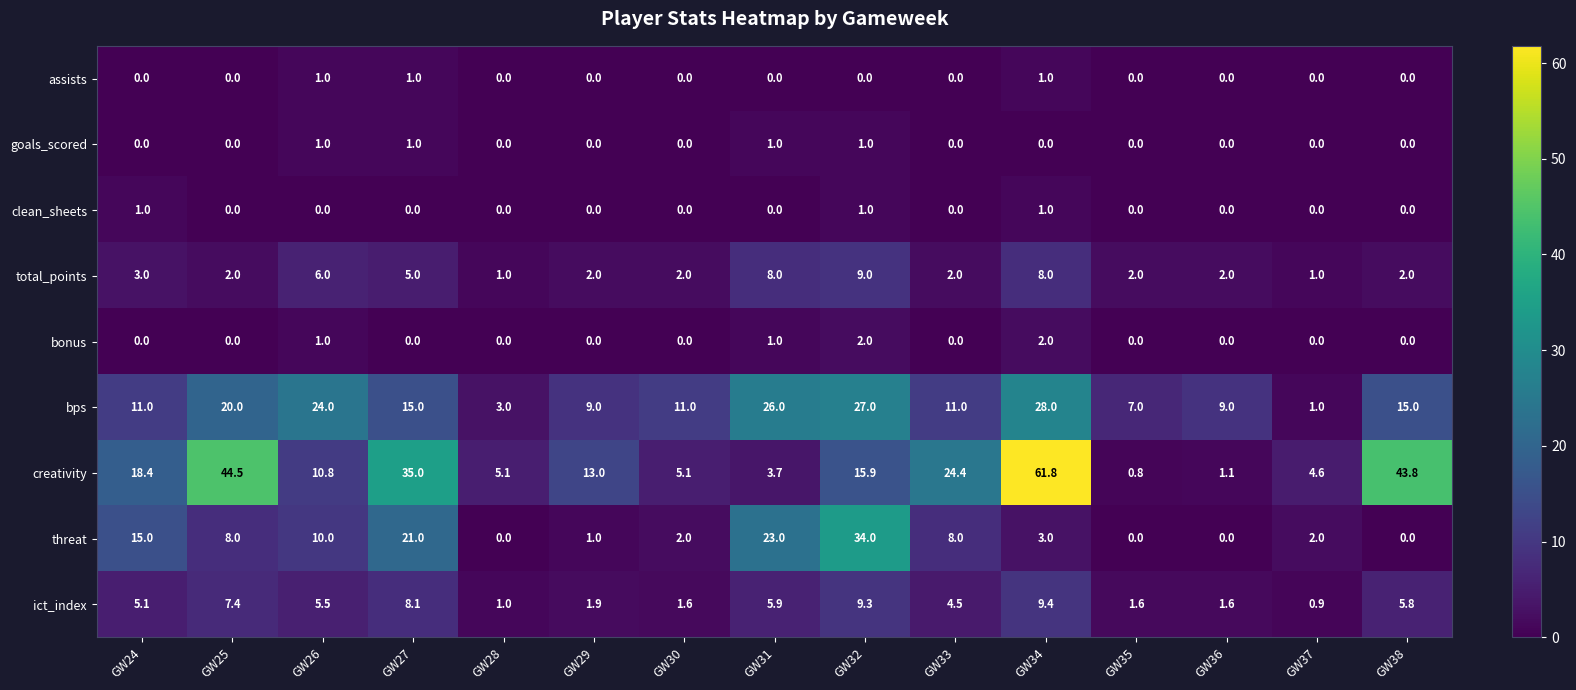

What is the spread (max minus min) of values at GW36?

9.0